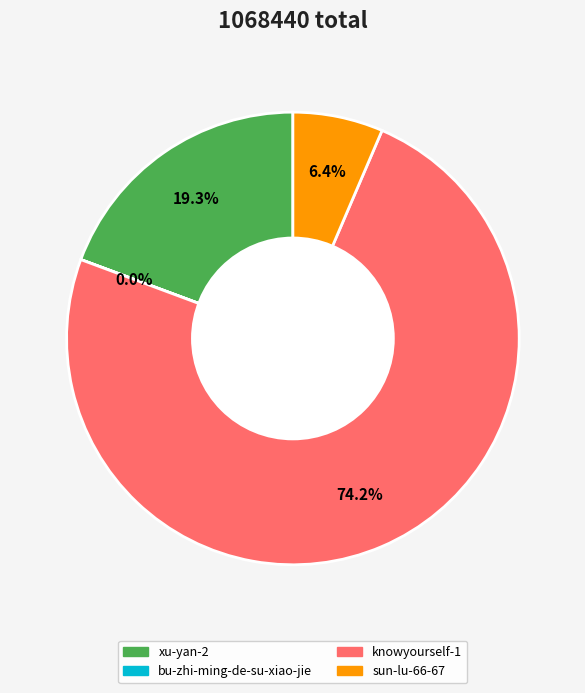

To the nearest percent, what is the difference between the largest and smallest slice percentages?

74%